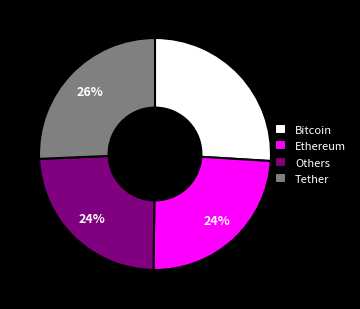

Is it true that Ethereum is 24% of the pie?

True